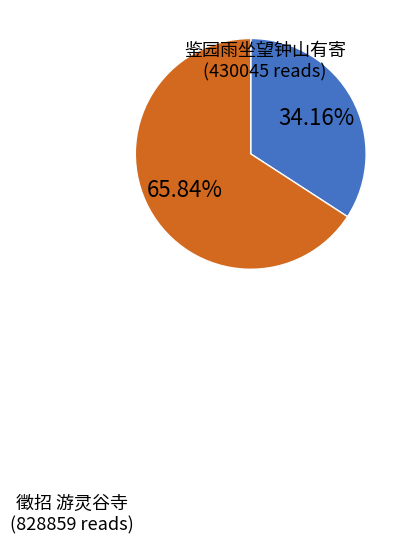

Is there a majority slice in this chart?

Yes